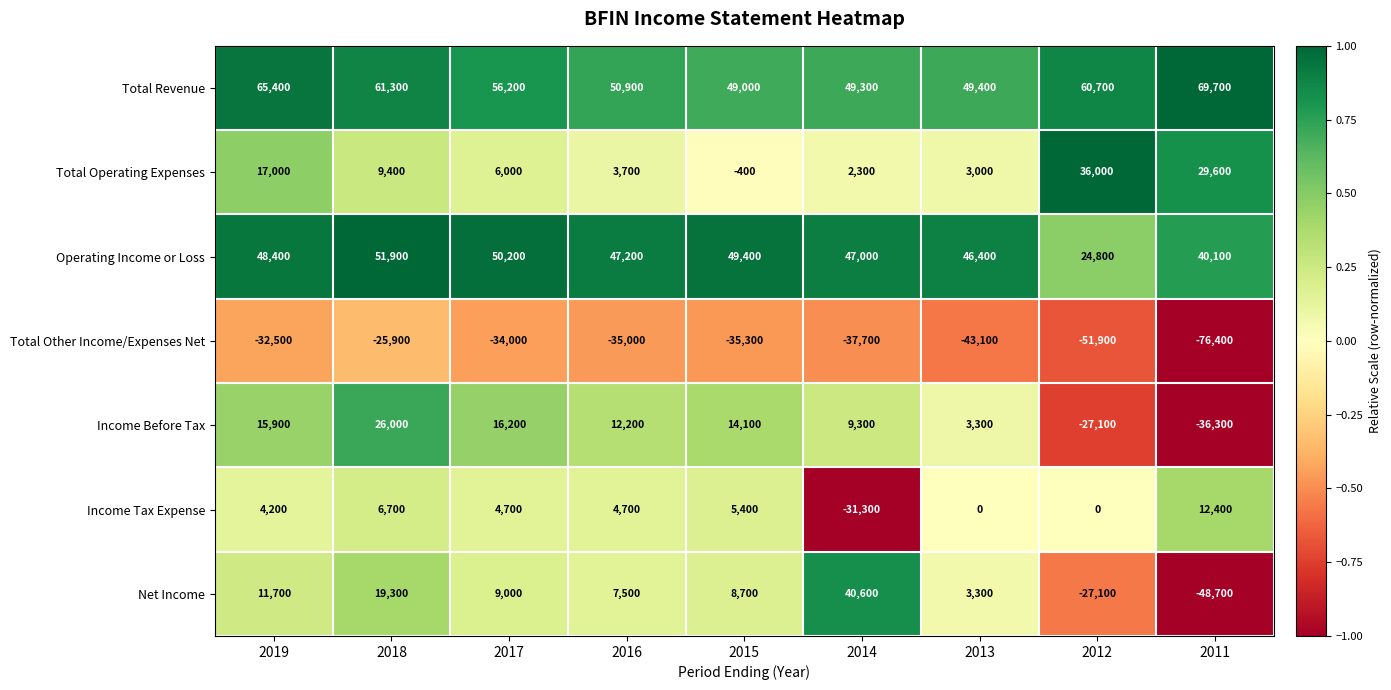

List the series in order of their peak value, highest first.

Total Revenue, Operating Income or Loss, Net Income, Total Operating Expenses, Income Before Tax, Income Tax Expense, Total Other Income/Expenses Net